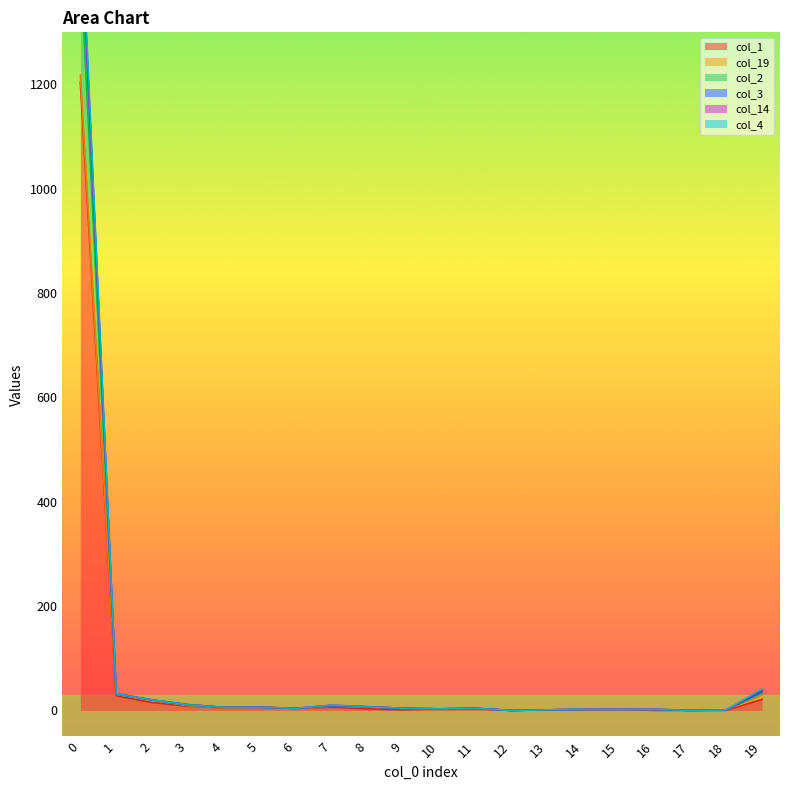

Does the chart display data point markers on the line(s)?

No